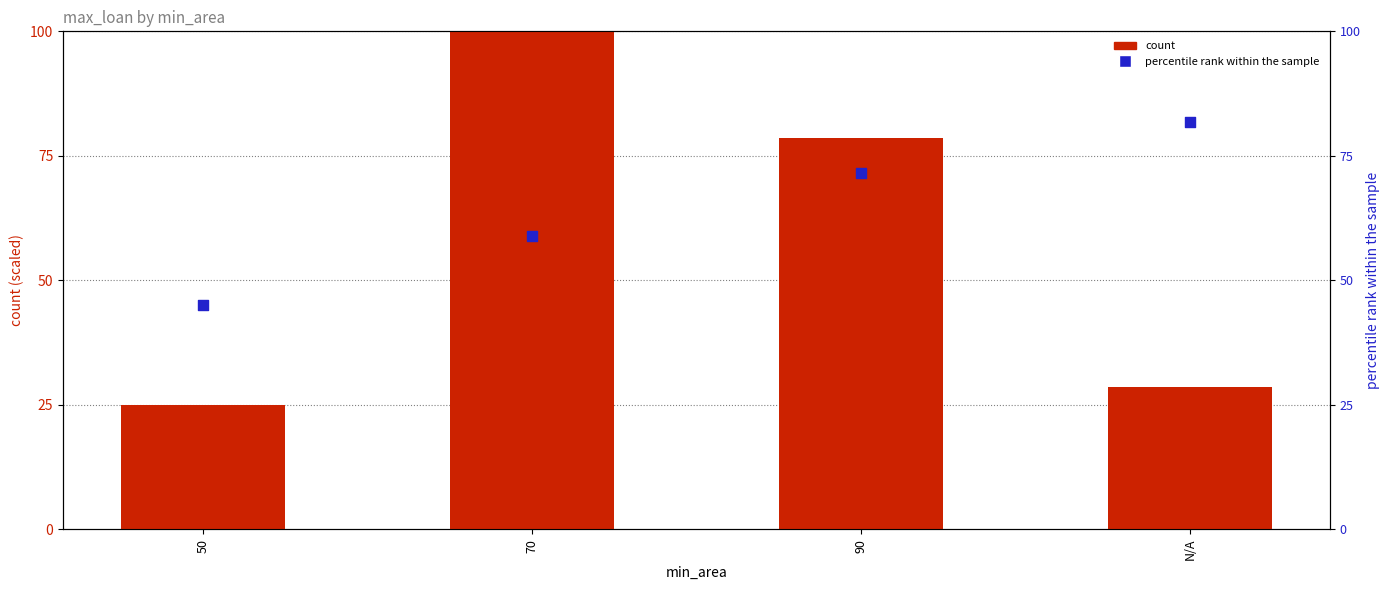

Which series contains the highest Y value?

count